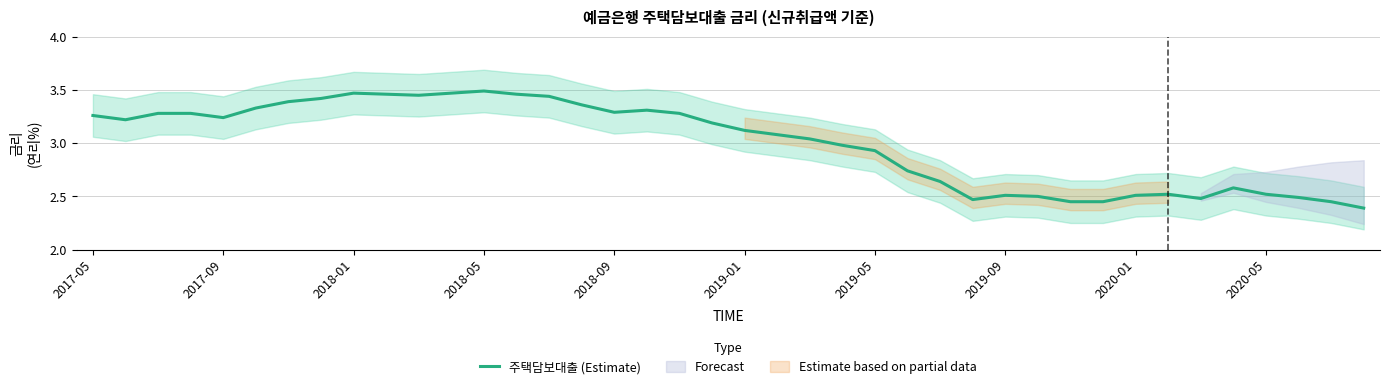

Is it true that 주택담보대출 (Estimate) equals 3.5 at 2018-05?

True